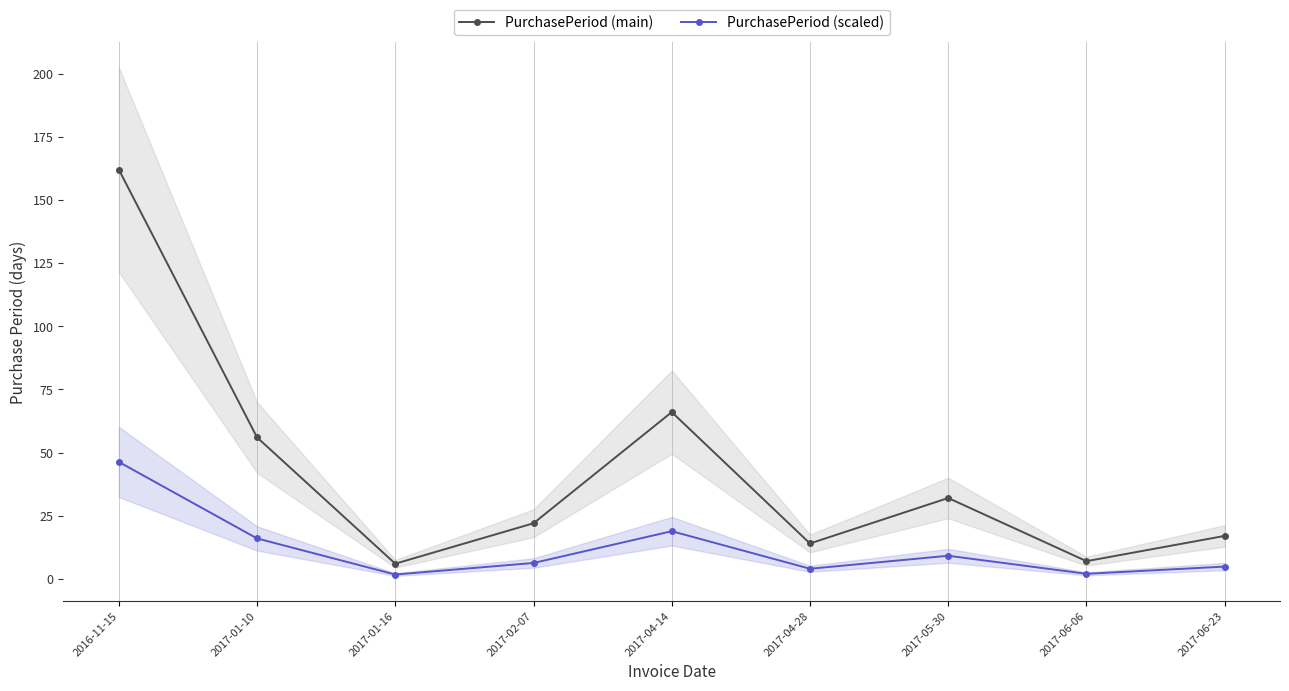

What is the value of the PurchasePeriod (main) point at the 6th from the left?

14.0